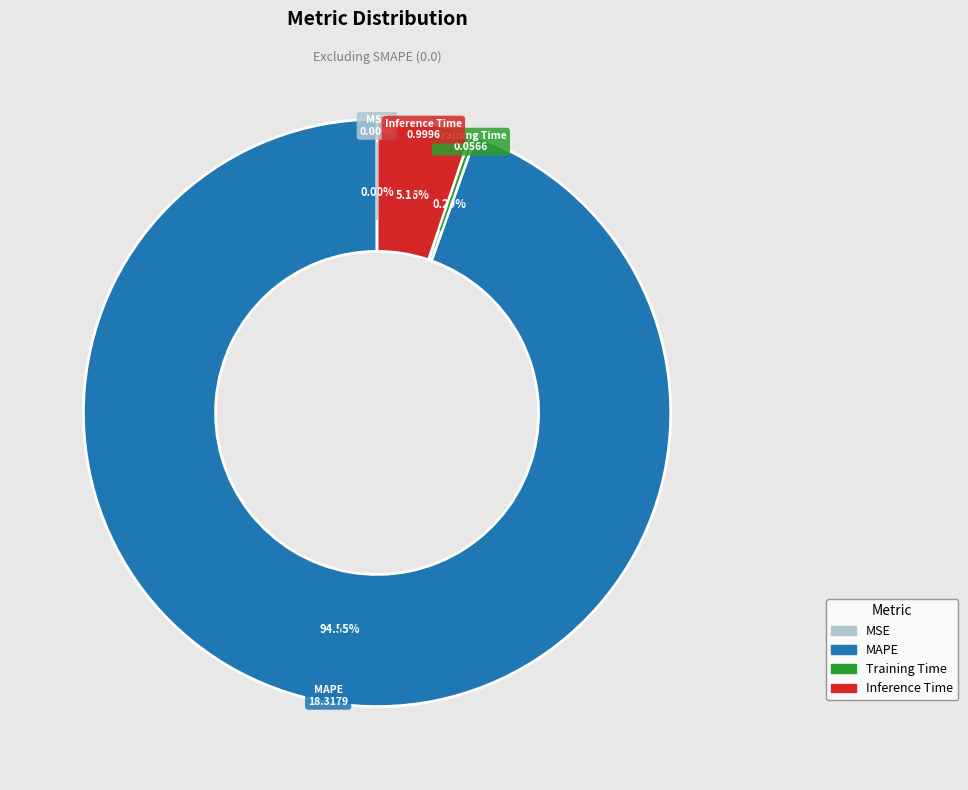

The Inference Time slice represents 16% of the pie. True or false?

False